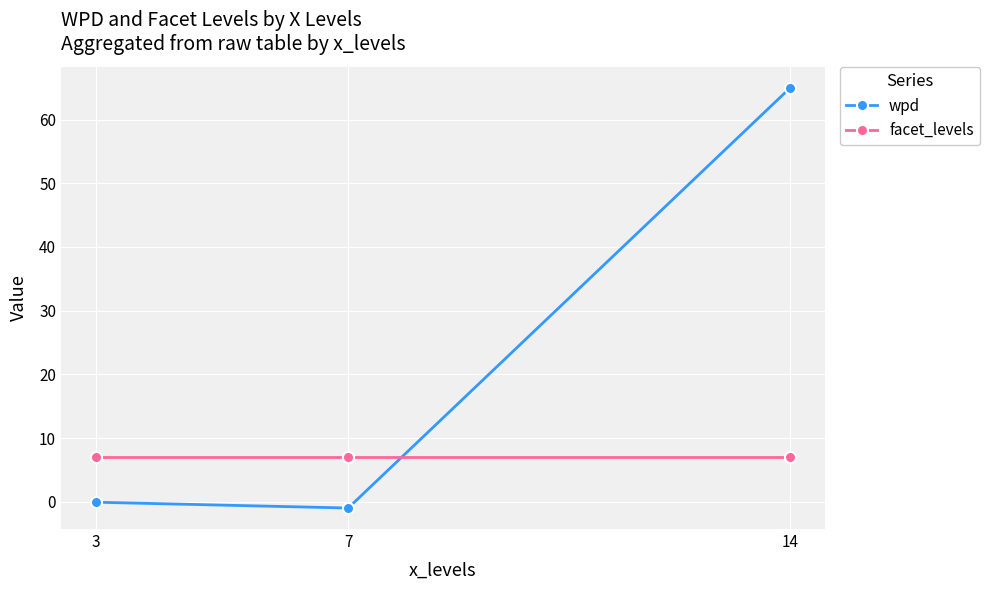

What is the sum of all wpd values?

63.9